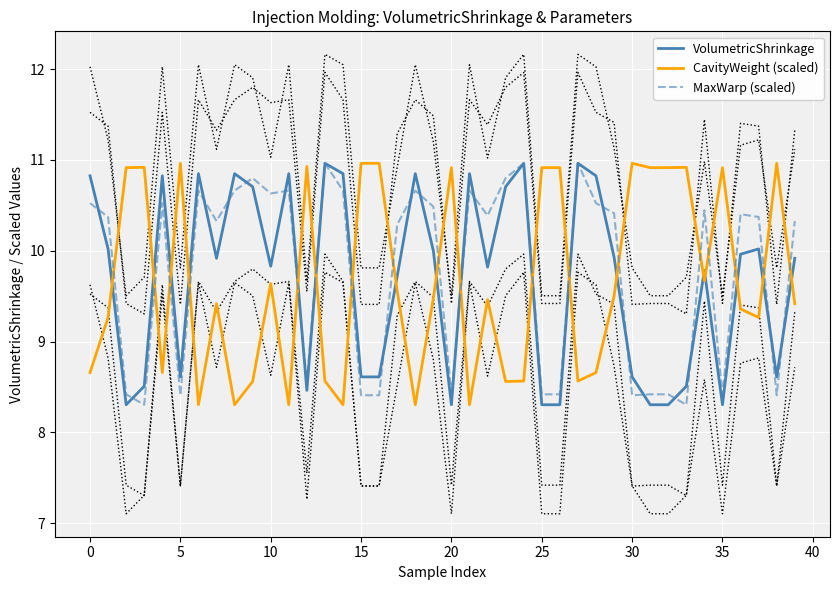

Is it true that CavityWeight (scaled) equals 8.7 at 0?

True